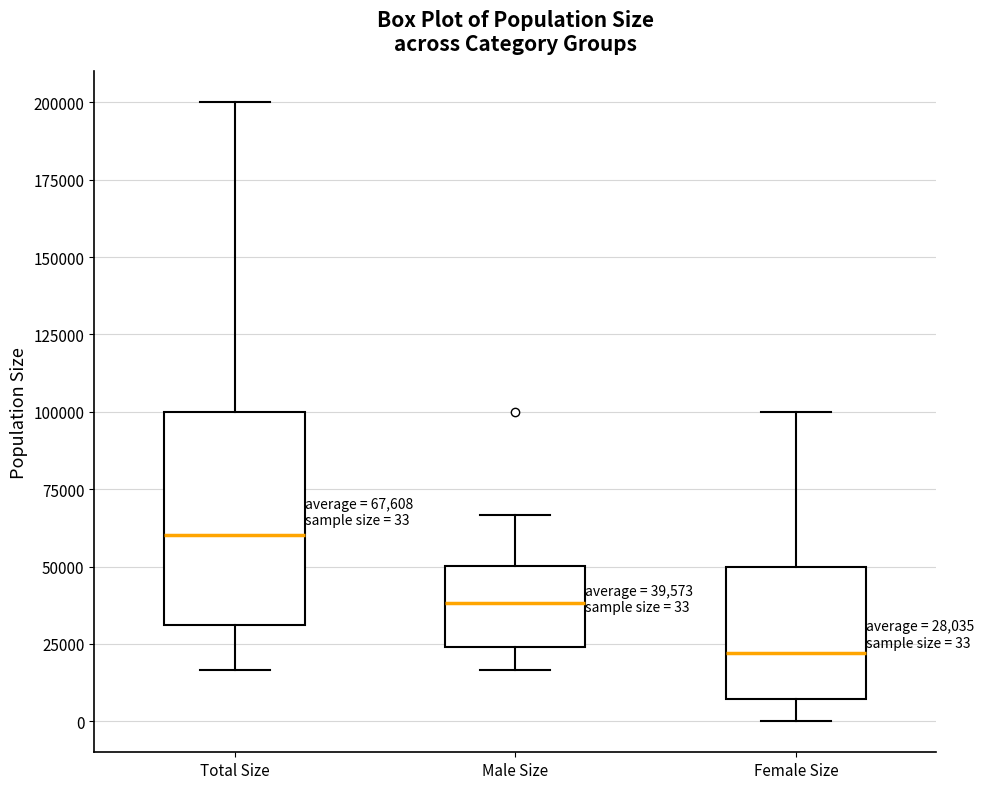

Which box has the lowest median line?

Female Size